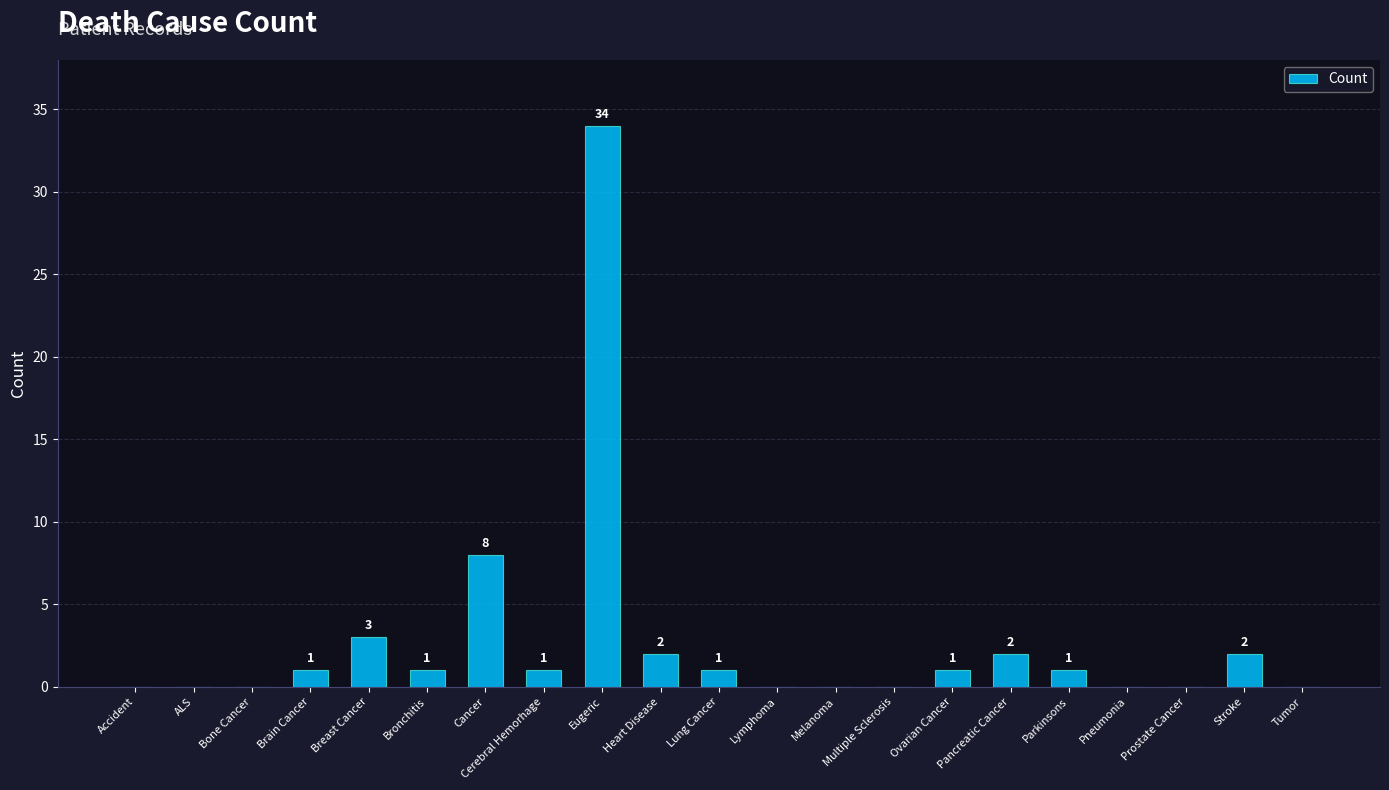

What is the ratio of the value at Lung Cancer to the value at Breast Cancer?

0.3